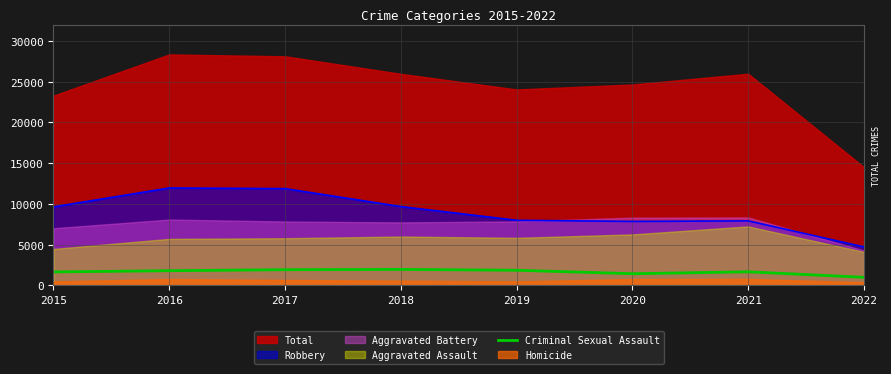

What is the minimum value for Robbery?

4726